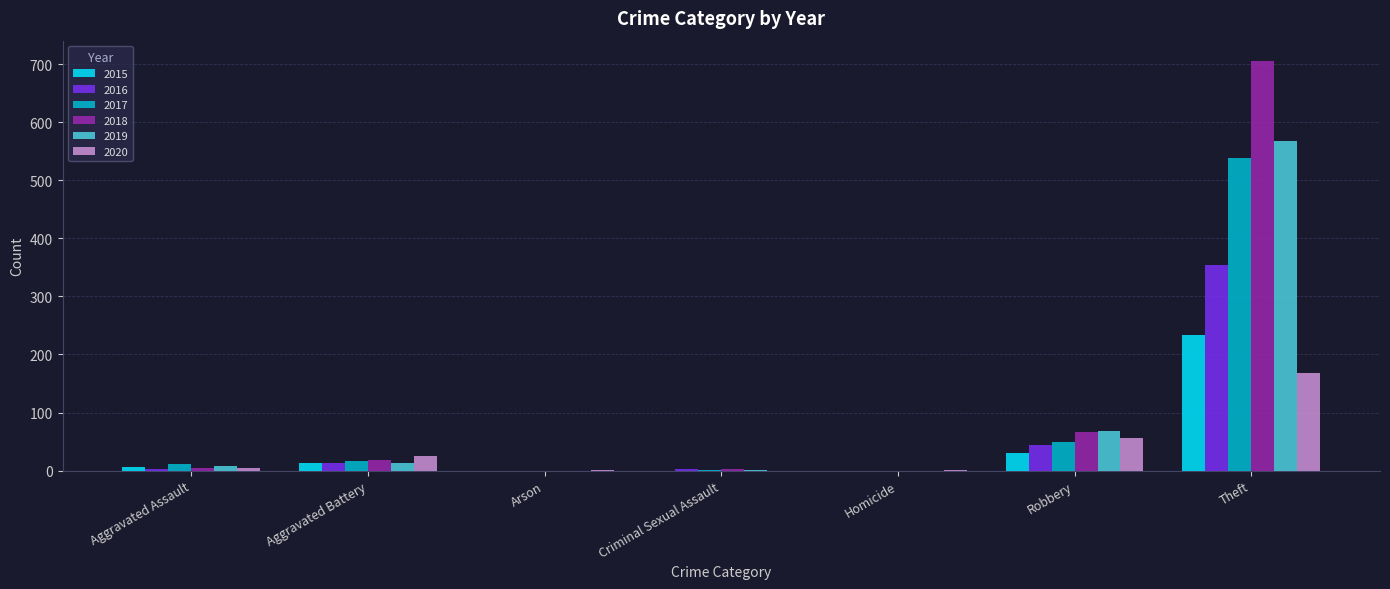

Which series has the widest spread of values?

2018